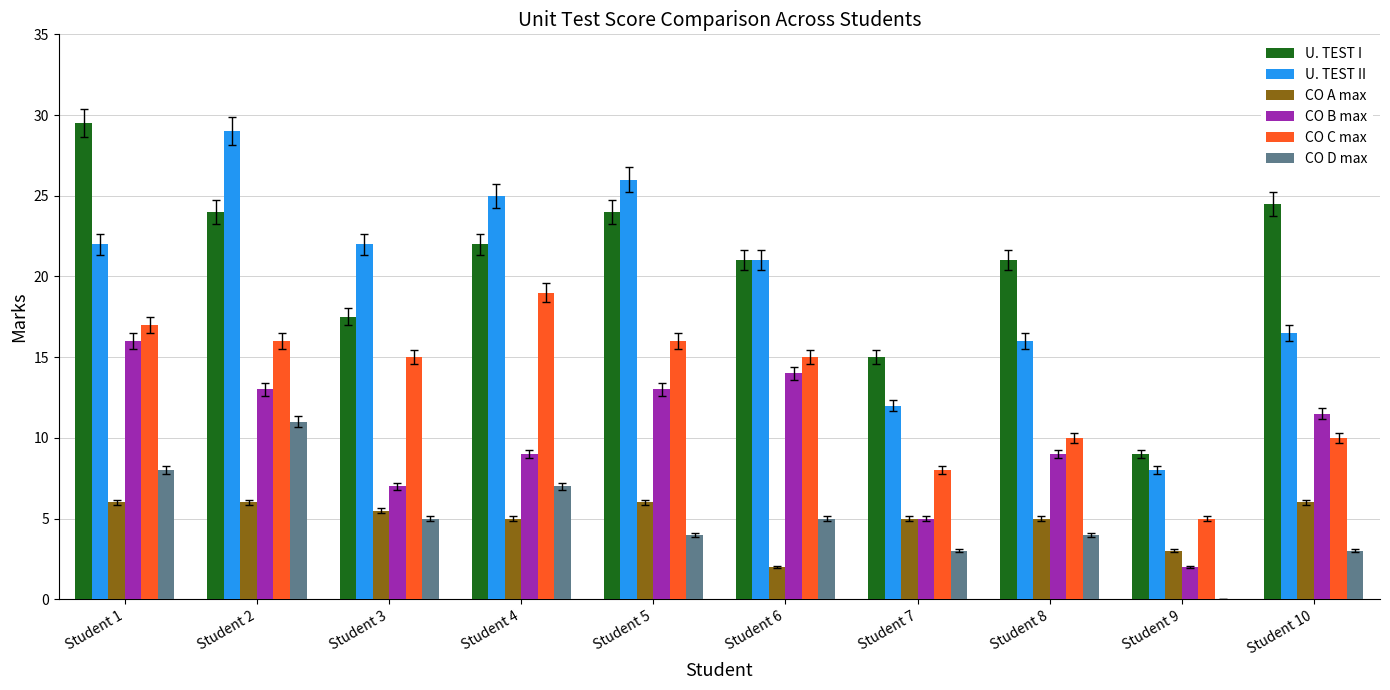

How many distinct data groups are displayed?

6